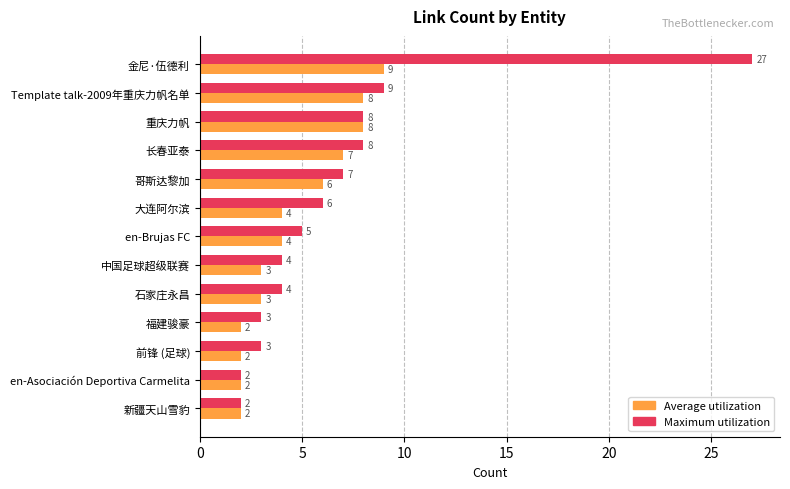

What is the highest value of the Average utilization series?

9